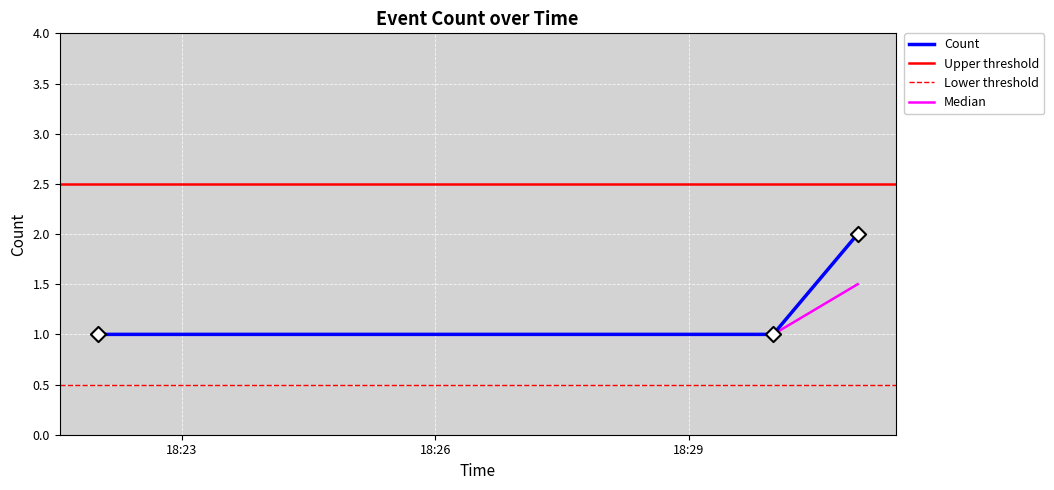

What is the change in value from 2019-06-11 18:30:00 to 2019-06-11 18:31:00?

+1